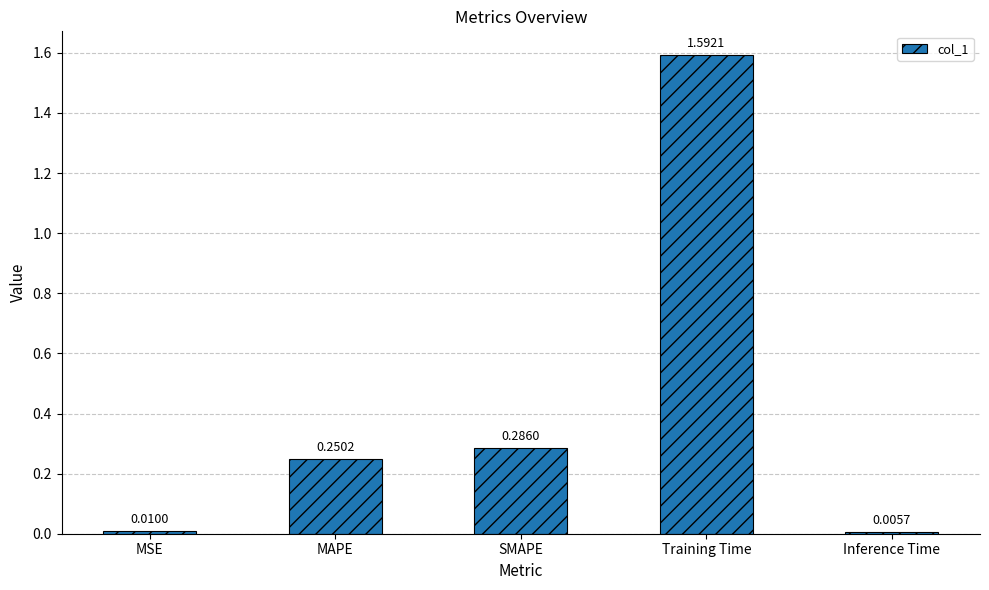

What is the sum of the values at Training Time and Inference Time?

1.6